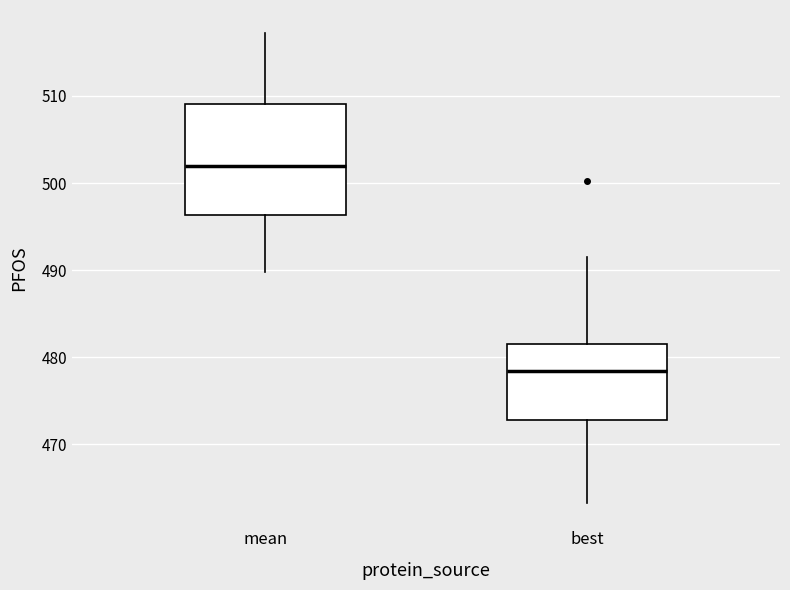

Reading left to right, read every box against the y-axis: the position of its median line, the range the box covers, and the ends of its whiskers. The values are not printed on the chart, so give them approximately, as read against the axis.

mean: median 502, box 496 to 509, whiskers 490 to 517
best: median 478, box 473 to 482, whiskers 463 to 492